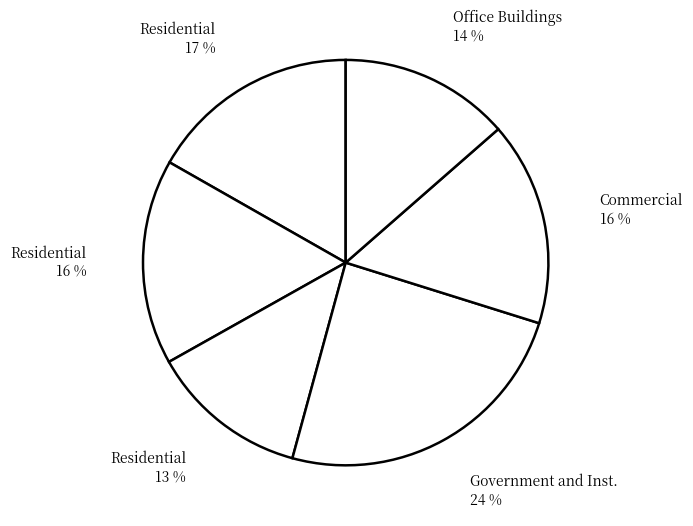

How many slices are in this pie chart?

6